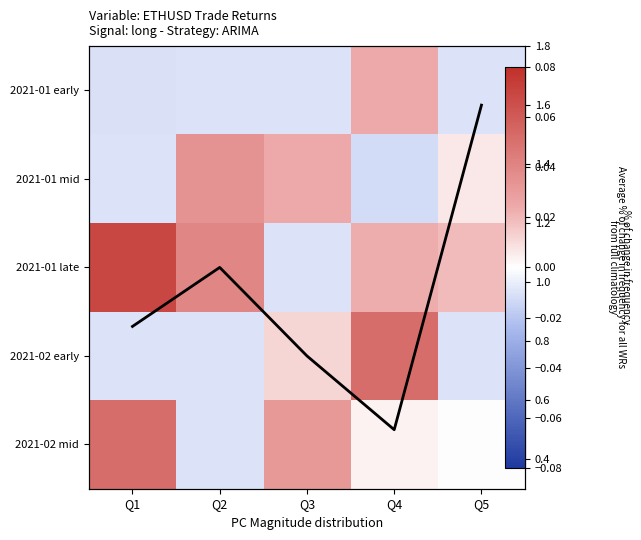

True or false: 2021-01 late has a value of -0.0 at Q3.

False